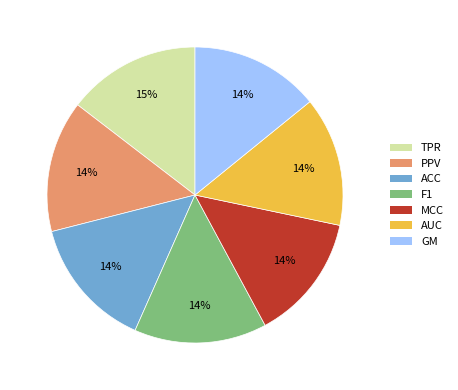

To the nearest percent, what portion does MCC represent?

14%